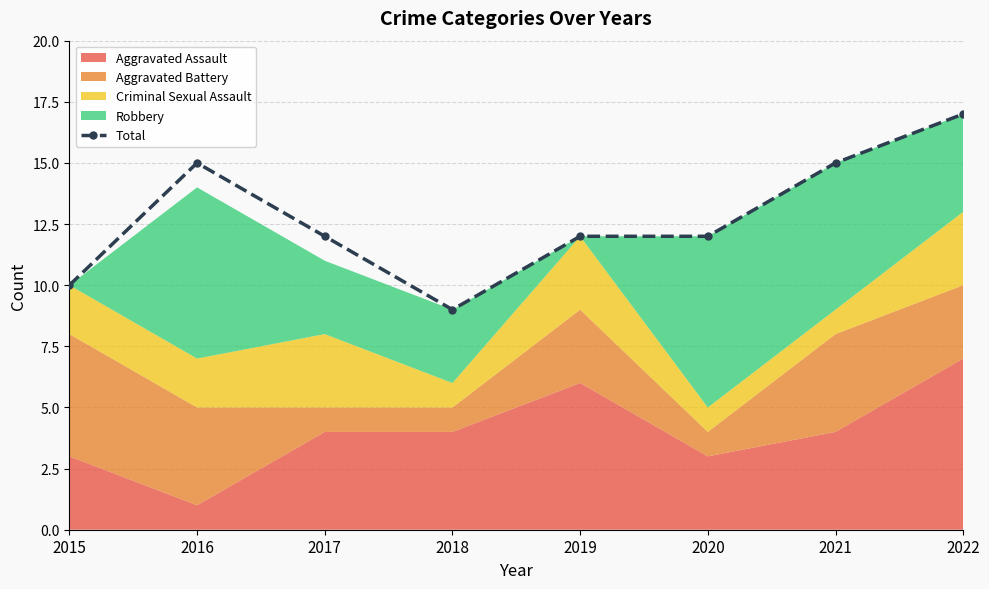

Reading left to right, transcribe all the data shown in this chart.

10	15	12	9	12	12	15	17